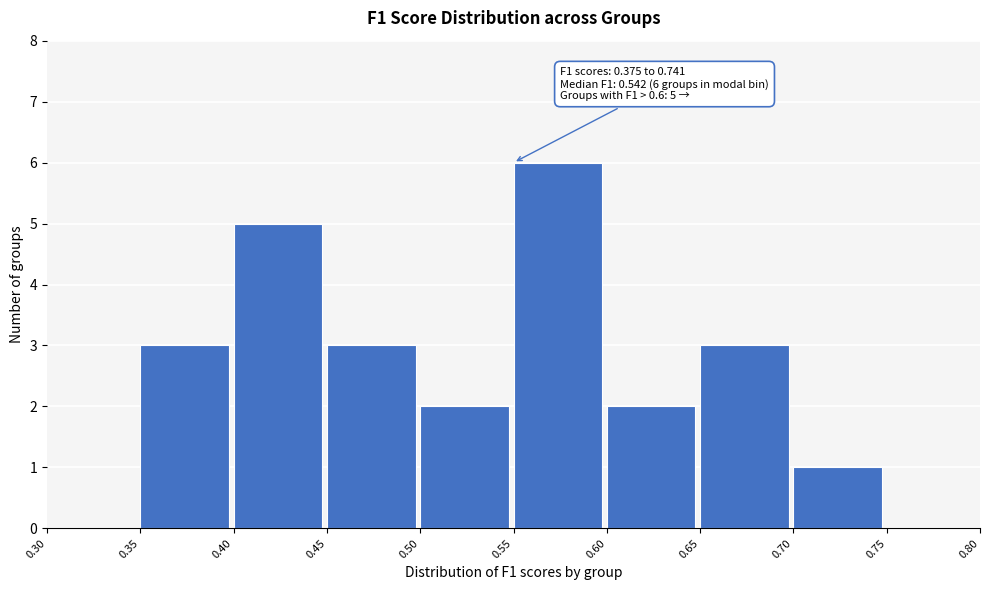

Which range on the x-axis has the tallest bar?

0.55 to 0.60